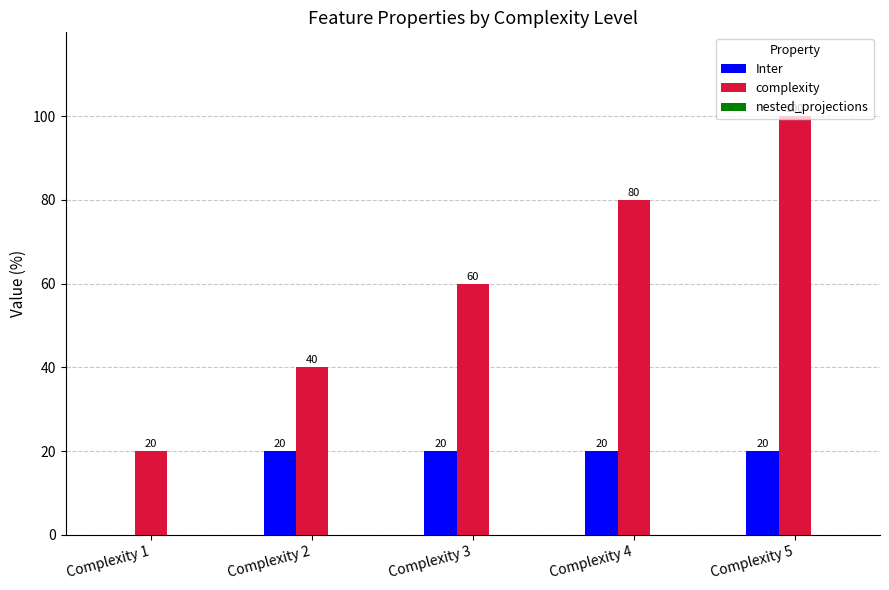

What is the spread (max minus min) of values at Complexity 1?

20